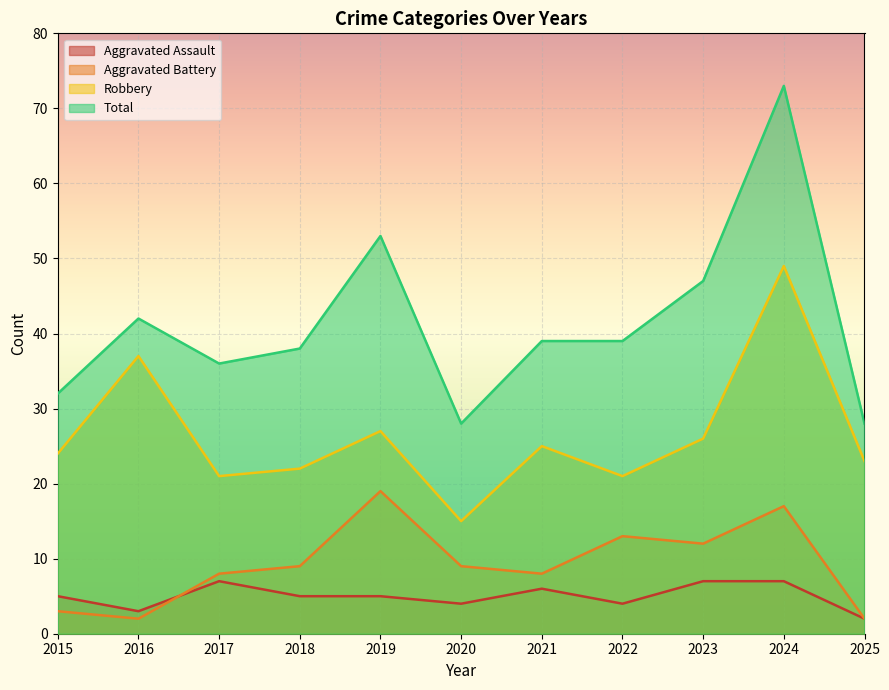

In Aggravated Battery, how many points are lower than both neighbors (excluding endpoints)?

3